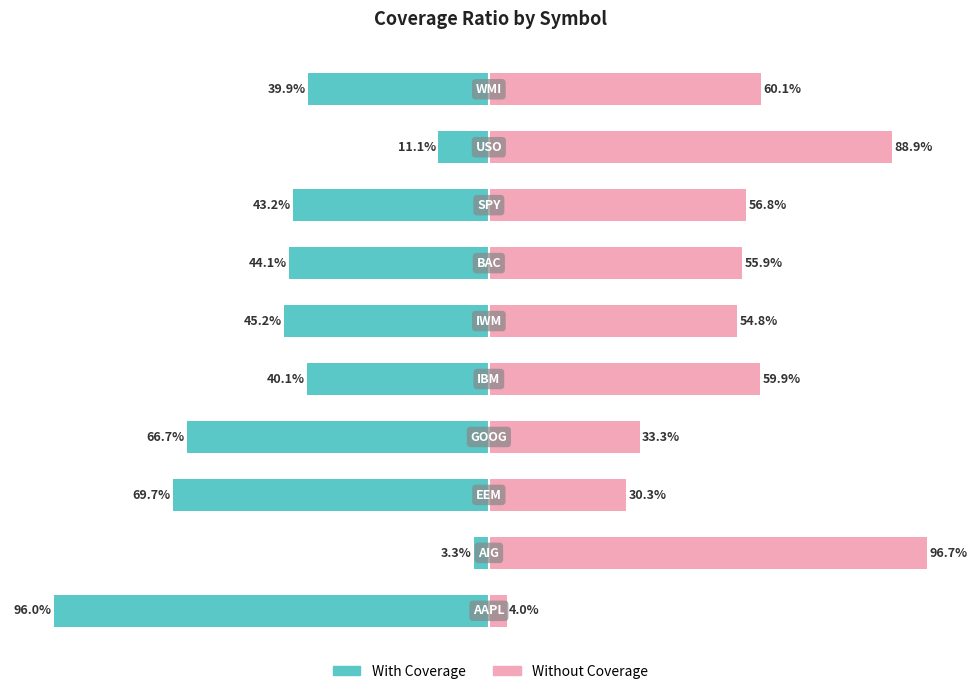

Does the chart contain stacked bars?

No